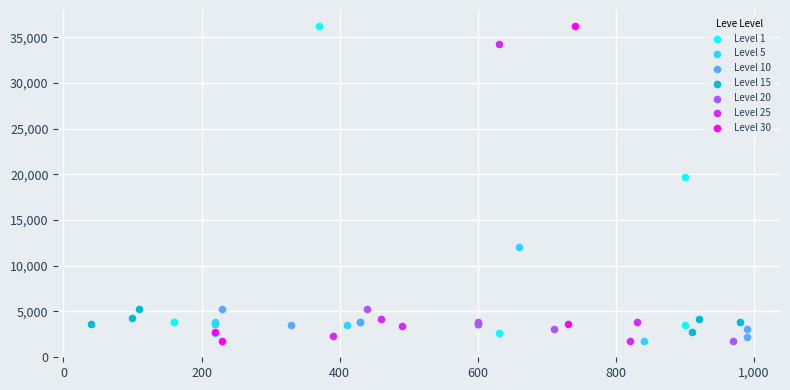

Which series has the widest spread of Y values?

Level 30